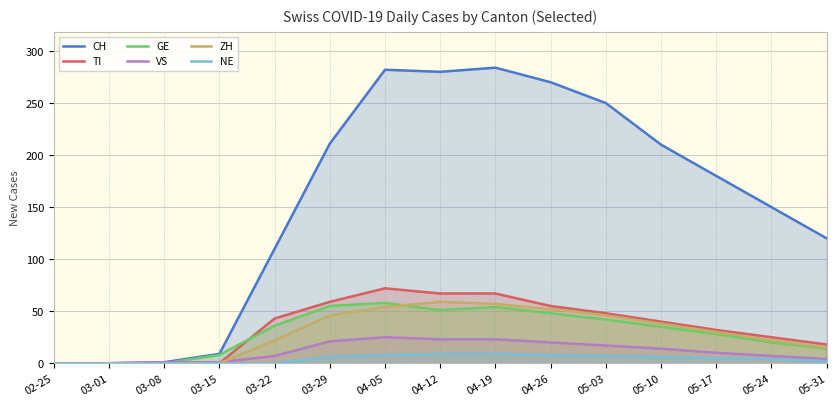

Reading left to right, transcribe all the data shown in this chart.

CH: 02-25=0	03-01=0	03-08=1	03-15=9	03-22=110	03-29=211	04-05=282	04-12=280	04-19=284	04-26=270	05-03=250	05-10=210	05-17=180	05-24=150	05-31=120
TI: 02-25=0	03-01=0	03-08=0	03-15=0	03-22=43	03-29=59	04-05=72	04-12=67	04-19=67	04-26=55	05-03=48	05-10=40	05-17=32	05-24=25	05-31=18
GE: 02-25=0	03-01=0	03-08=0	03-15=8	03-22=36	03-29=55	04-05=58	04-12=51	04-19=54	04-26=48	05-03=42	05-10=35	05-17=28	05-24=20	05-31=14
VS: 02-25=0	03-01=0	03-08=1	03-15=1	03-22=7	03-29=21	04-05=25	04-12=23	04-19=23	04-26=20	05-03=17	05-10=14	05-17=10	05-24=7	05-31=4
ZH: 02-25=0	03-01=0	03-08=0	03-15=0	03-22=22	03-29=46	04-05=54	04-12=59	04-19=57	04-26=52	05-03=46	05-10=38	05-17=30	05-24=22	05-31=15
NE: 02-25=0	03-01=0	03-08=0	03-15=0	03-22=0	03-29=6	04-05=8	04-12=9	04-19=9	04-26=8	05-03=7	05-10=6	05-17=5	05-24=4	05-31=2